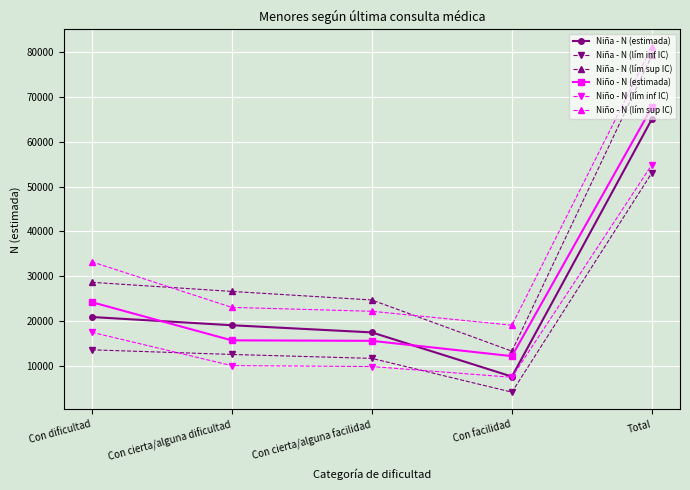

Which series changed the most between Con cierta/alguna dificultad and Total?

Niño - N (lím sup IC)